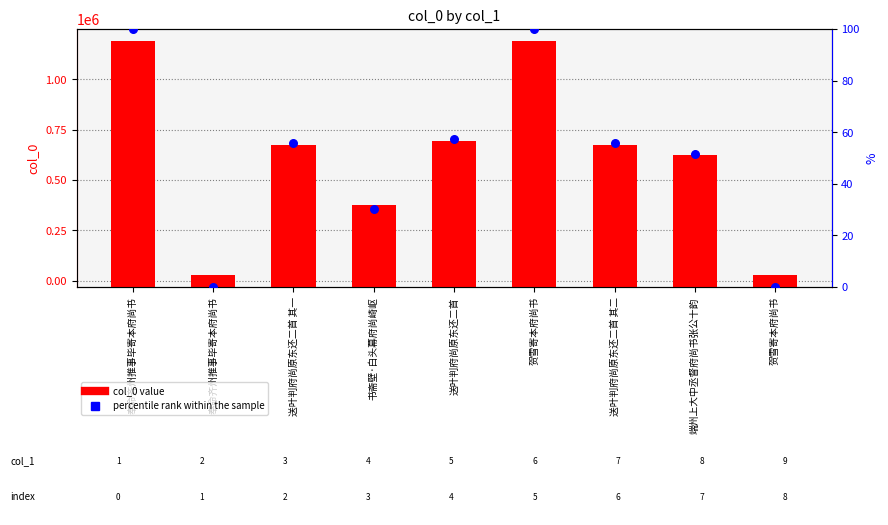

Which series has the largest total across all categories?

col_0 value